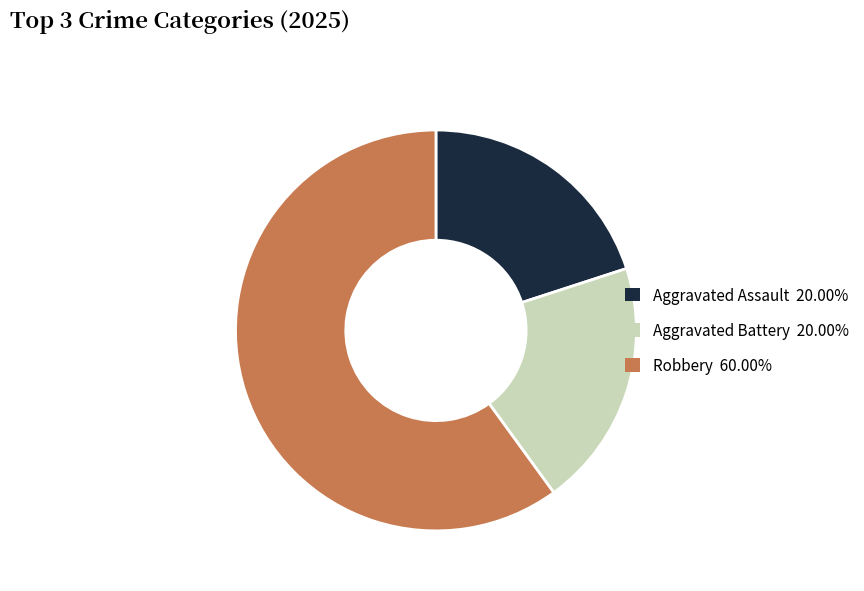

How many segments does this pie chart have?

3